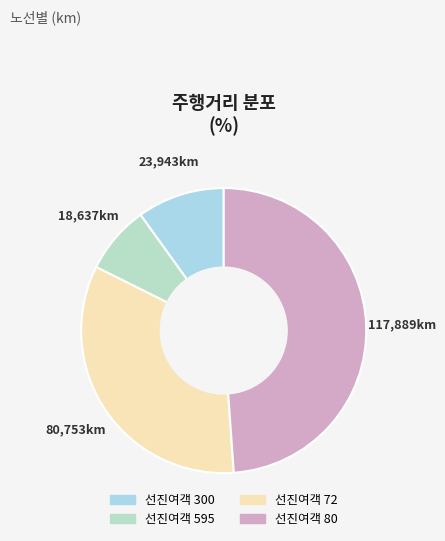

Between 선진여객 80 and 선진여객 72, which is larger?

선진여객 80